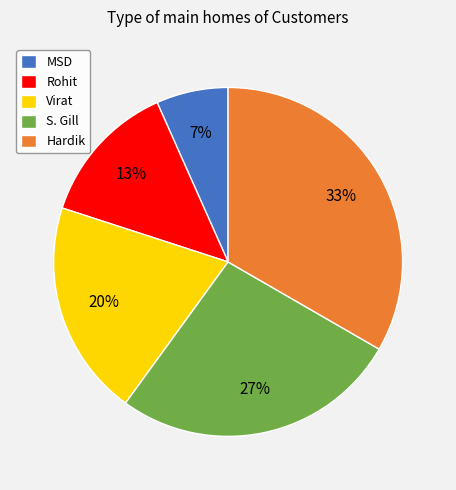

Is it true that MSD is 20% of the pie?

False